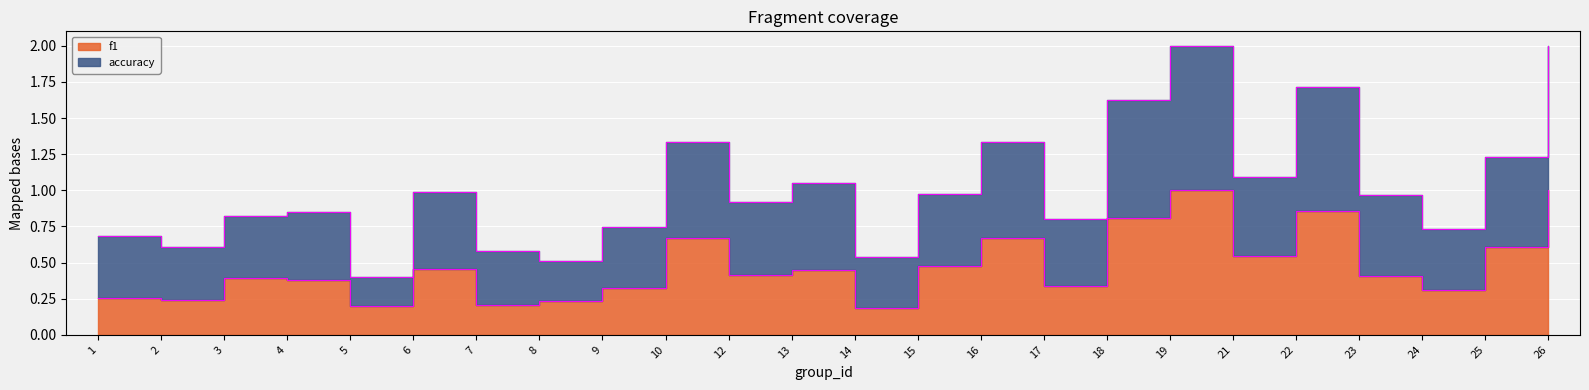

Which series has the largest total across all categories?

accuracy